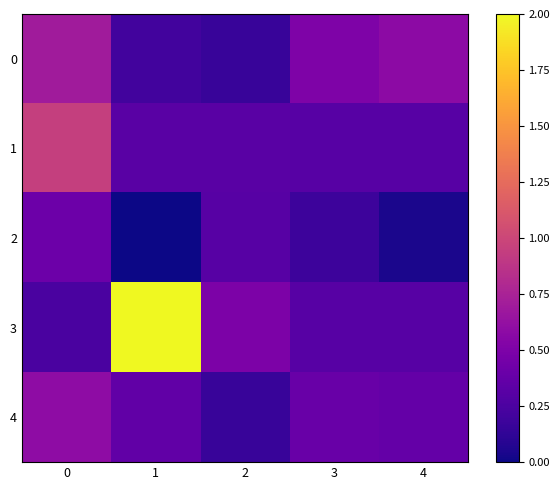

Which series has the widest spread of values?

3